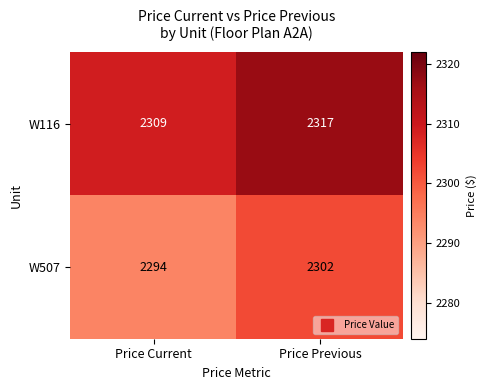

What is the difference between the W507 values at Price Current and Price Previous?

8